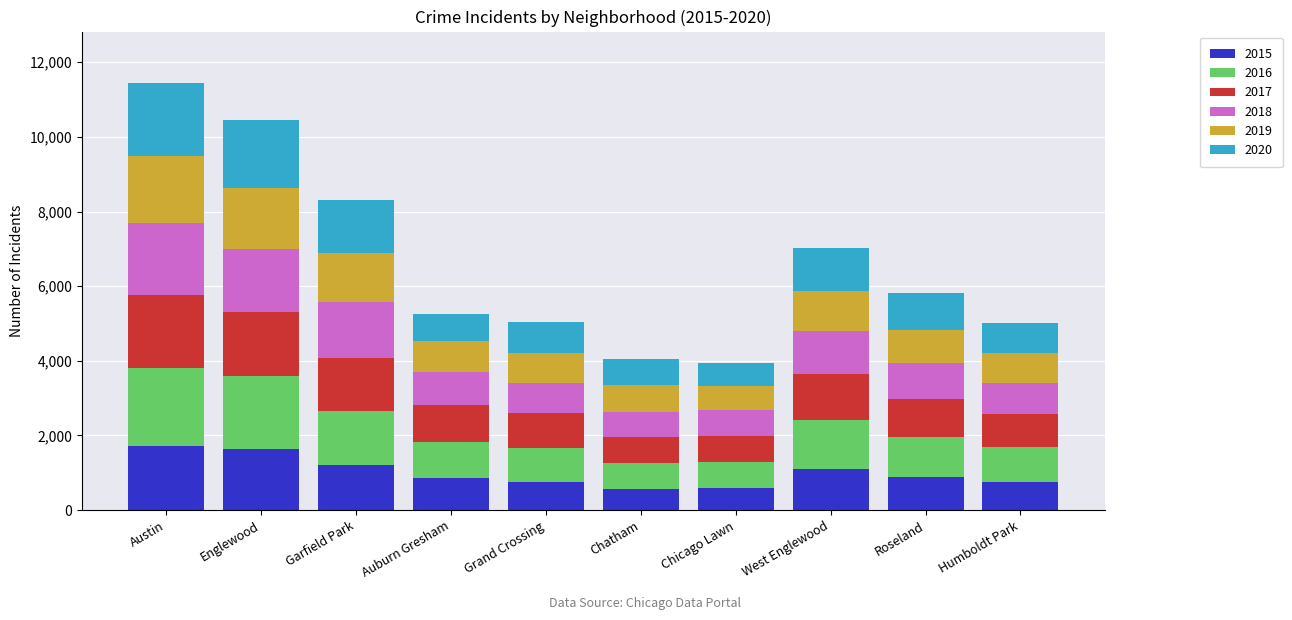

What is the total value across all series at West Englewood?

7016